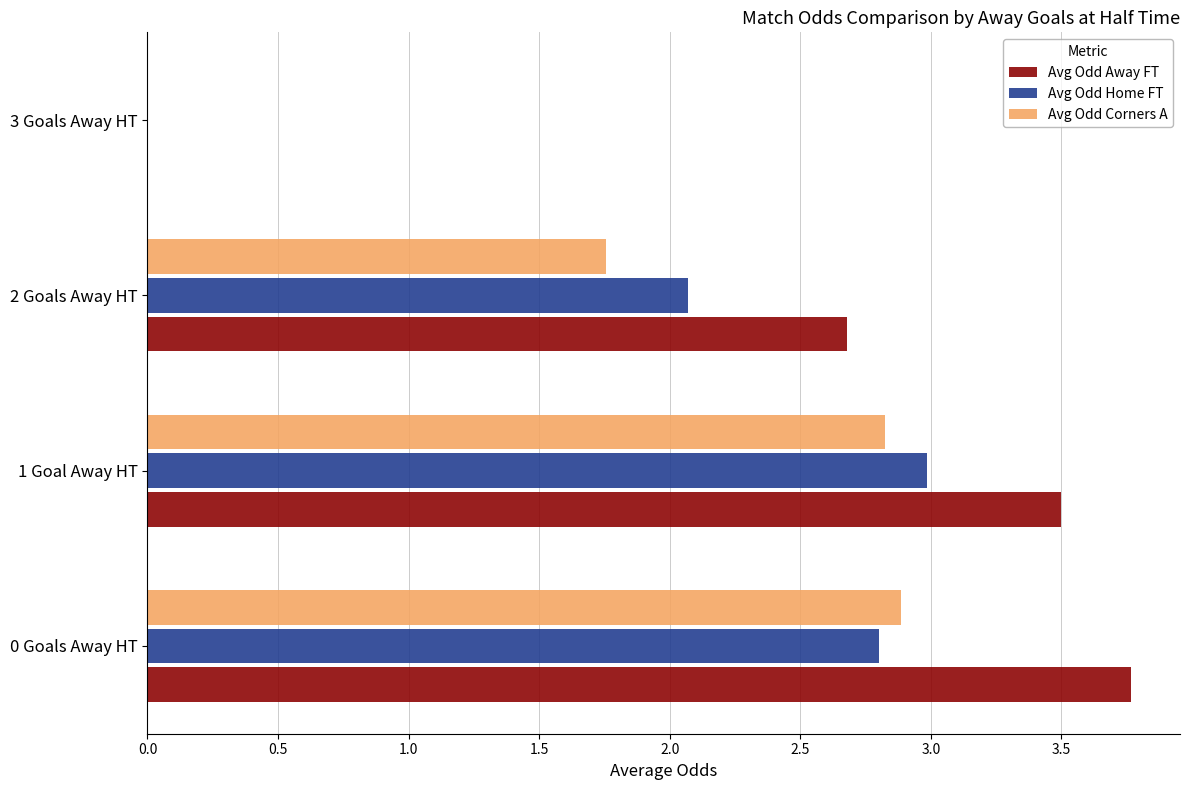

What value does the Avg Odd Away FT series have at 2 Goals Away HT?

2.7